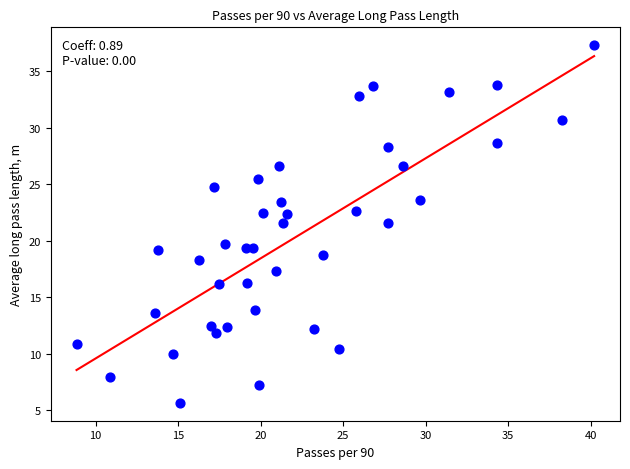

What is the range of Y values (max minus min)?

31.6